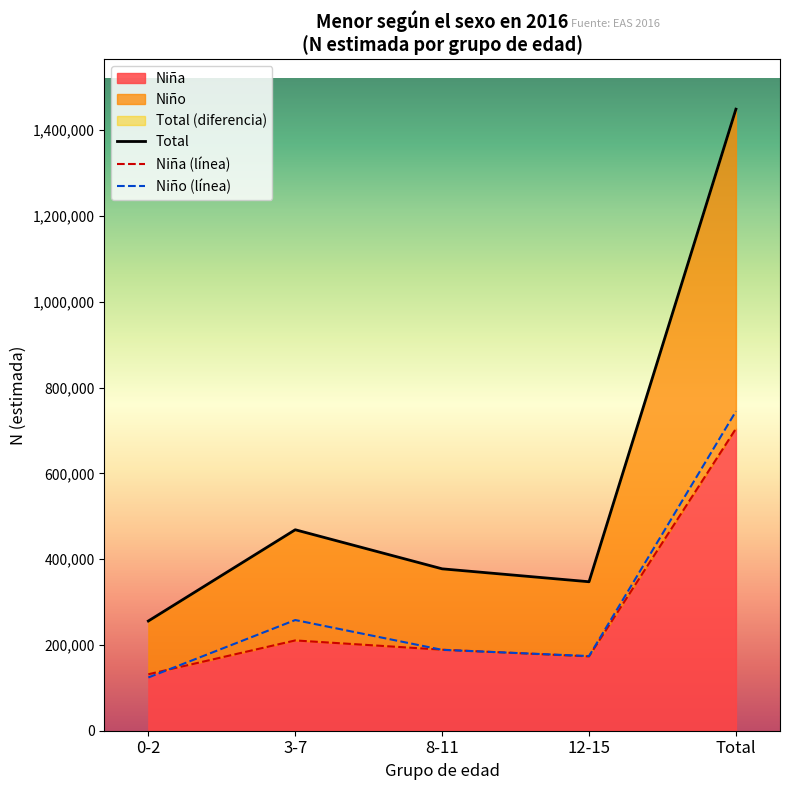

Reading left to right, transcribe all the data shown in this chart.

Total: 0-2=255818	3-7=468578	8-11=377471	12-15=347348	Total=1449215
Niña (línea): 0-2=131654	3-7=210517	8-11=188899	12-15=173300	Total=704371
Niño (línea): 0-2=124164	3-7=258061	8-11=188572	12-15=174048	Total=744844